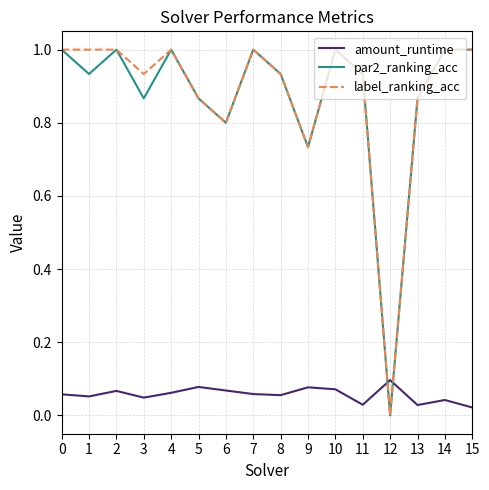

Does the chart have visible grid lines?

Yes